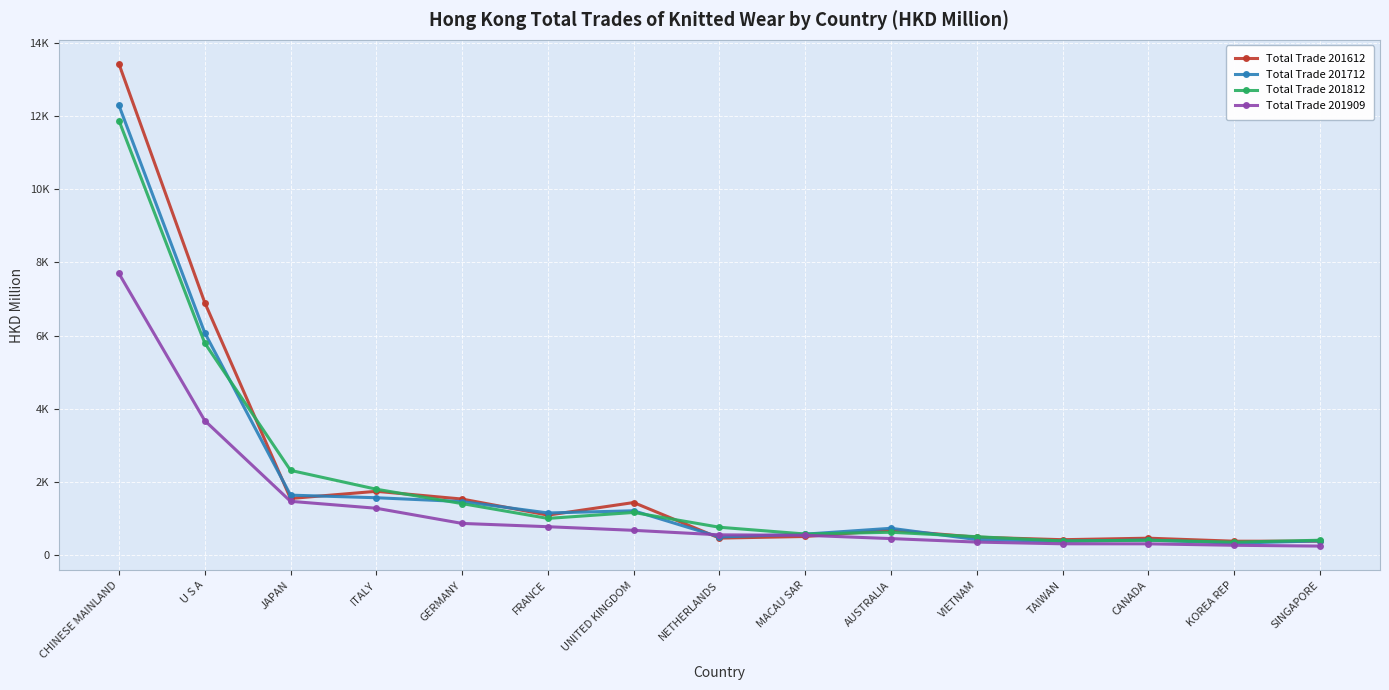

The value of Total Trade 201812 at FRANCE is 315.0. True or false?

False